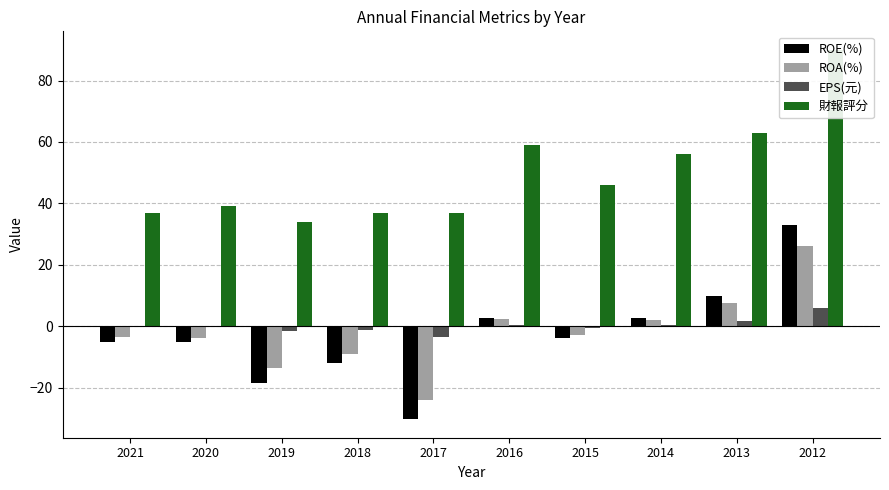

What is the value of the ROE(%) bar at the 5th from the left?

-30.3